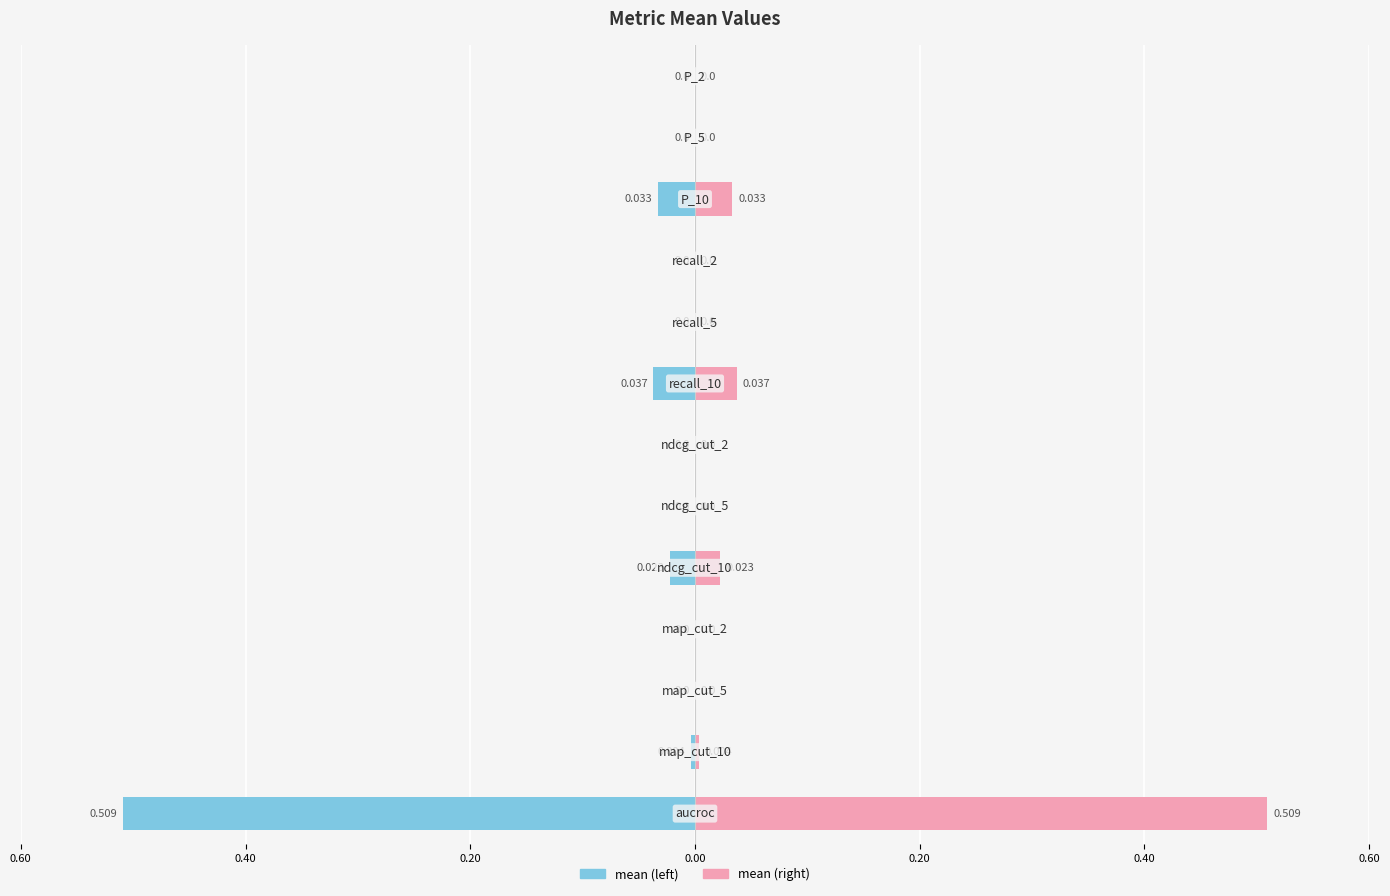

True or false: the data shows 0.1 at P_10.

False